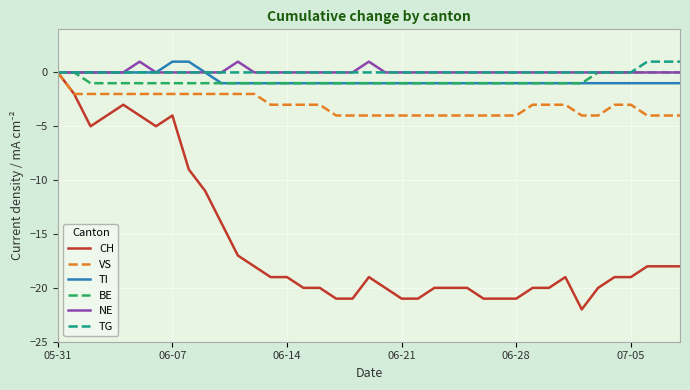

How many lines are shown in the chart?

6